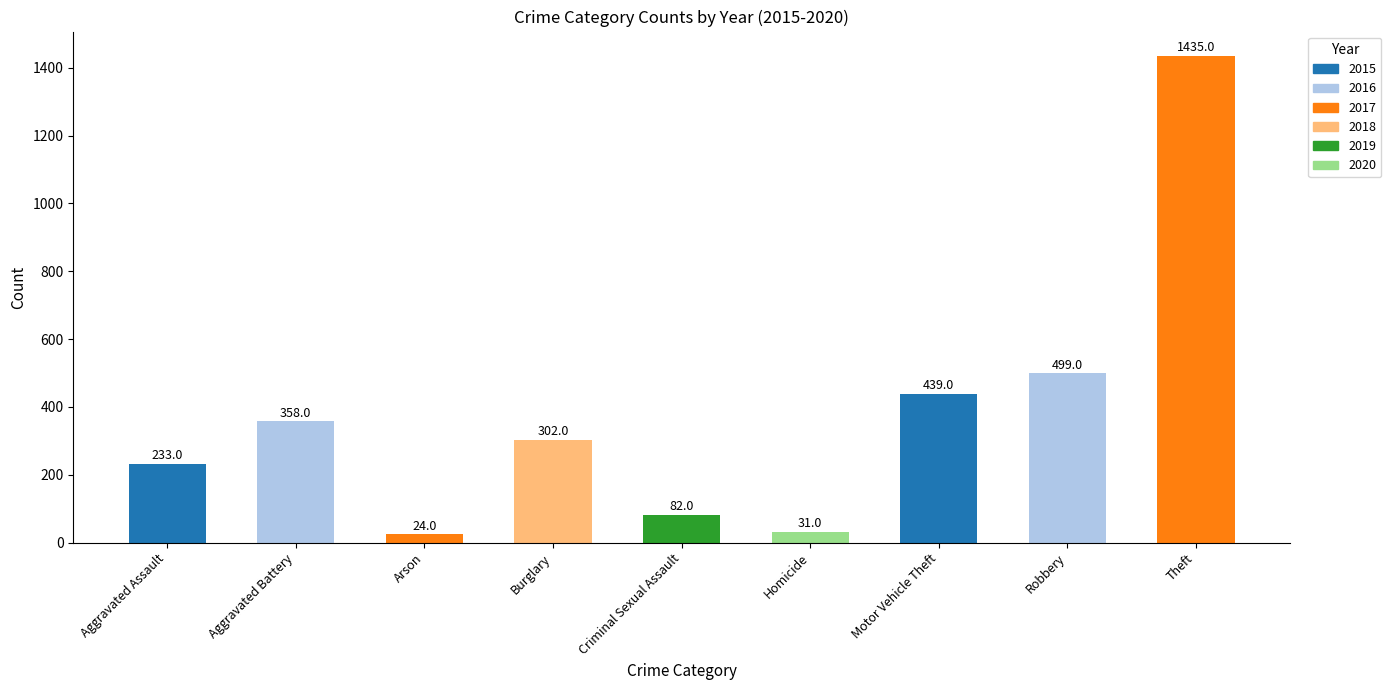

What is the sum of the values at Burglary and Criminal Sexual Assault?

384